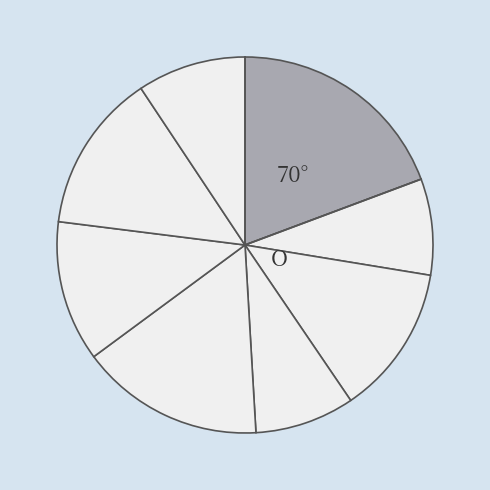

To the nearest percent, what is the average slice percentage?

12%